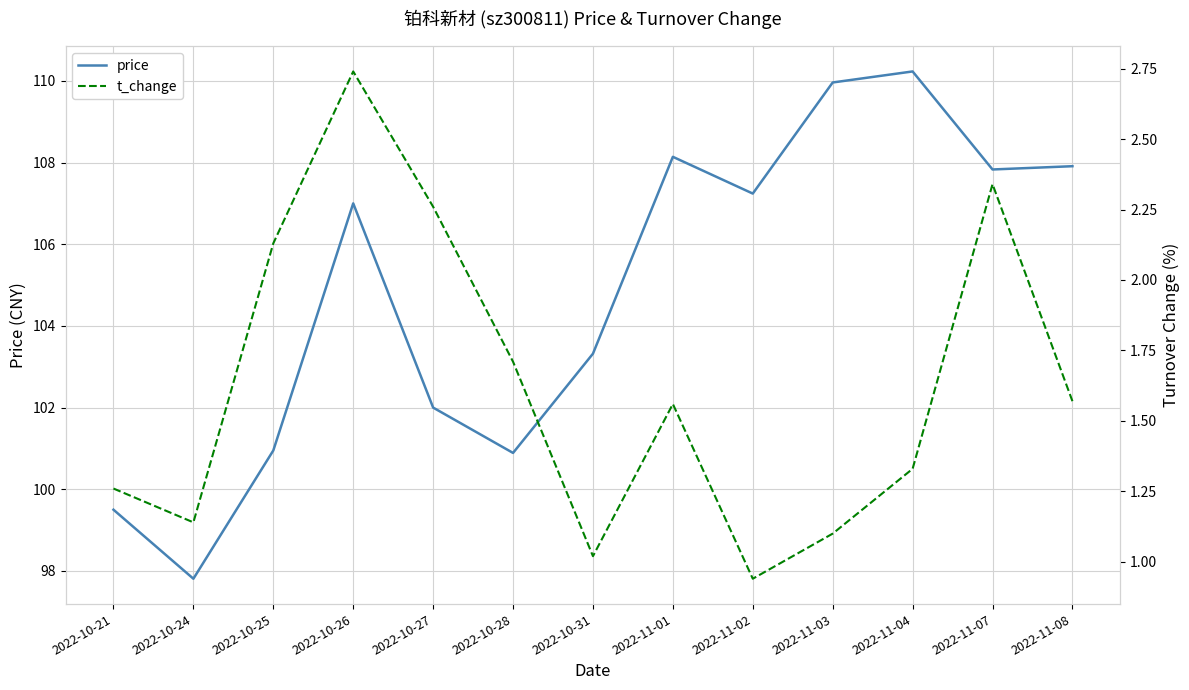

At 2022-10-26, list the series in order from smallest to largest.

t_change, price